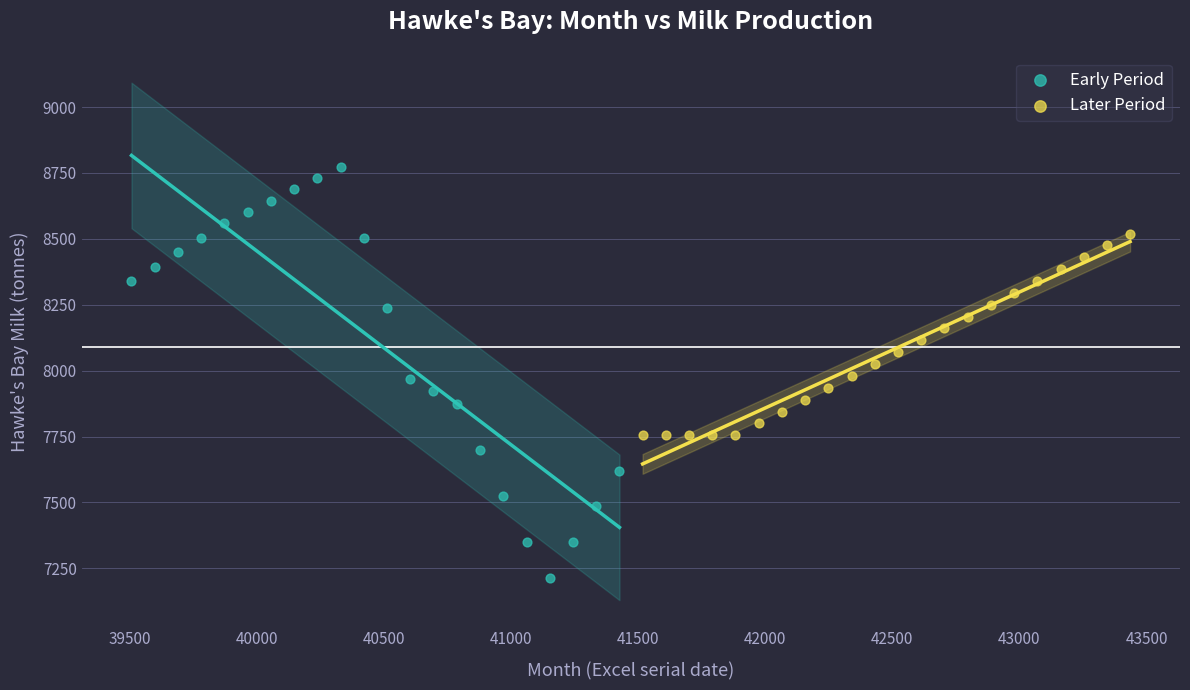

Which series contains the highest Y value?

Early Period